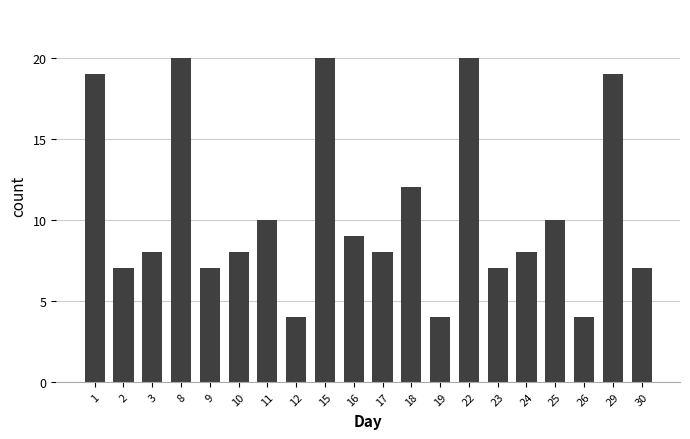

Reading left to right, transcribe all the data shown in this chart.

19	7	8	20	7	8	10	4	20	9	8	12	4	20	7	8	10	4	19	7